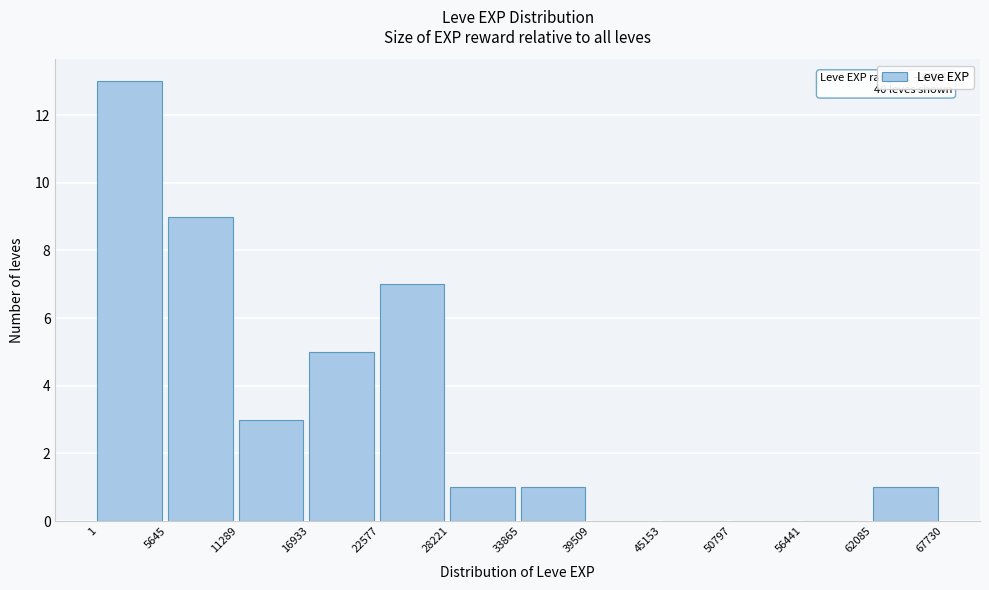

Over which range of the x-axis is the bar tallest?

1 to 5645